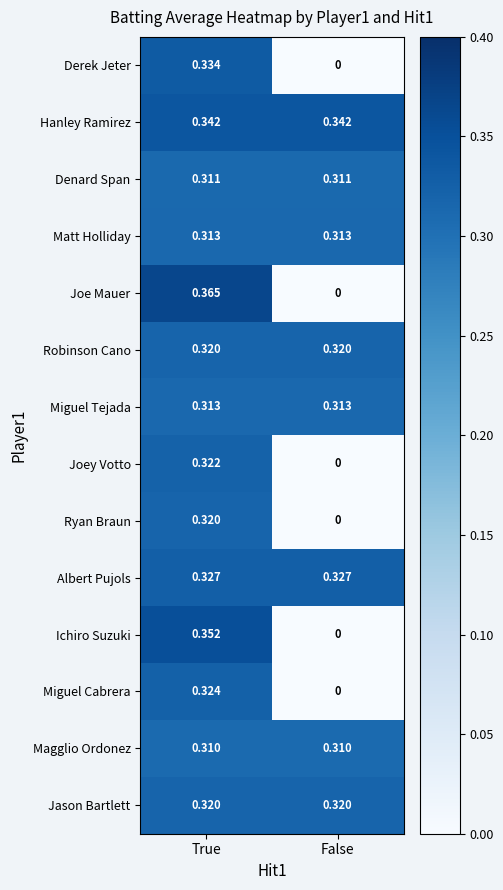

At which category does the chart reach its peak across all series?

True